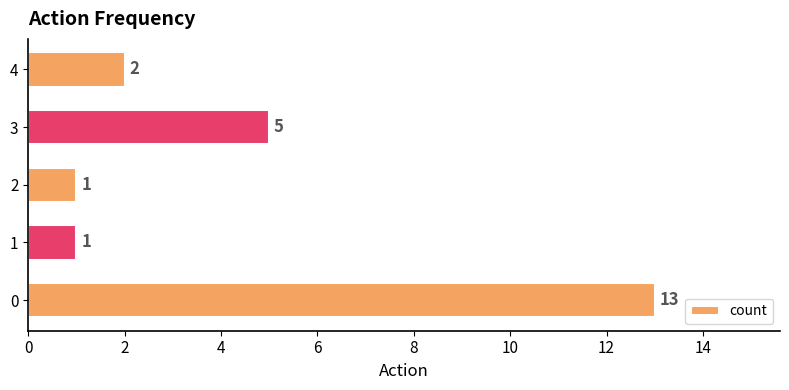

Count the number of categories in the chart.

5